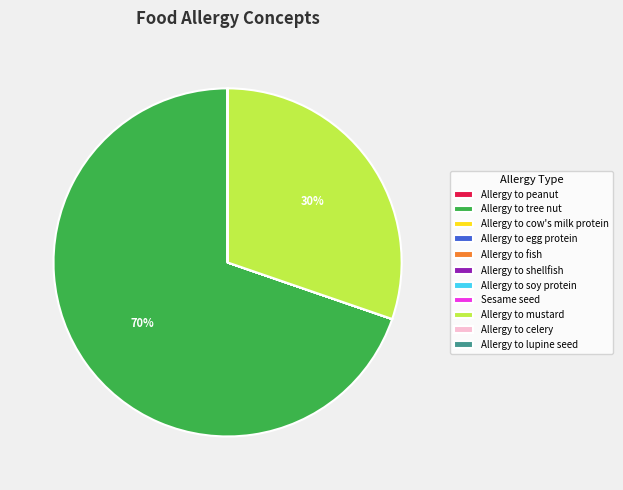

The Allergy to mustard slice represents 41% of the pie. True or false?

False